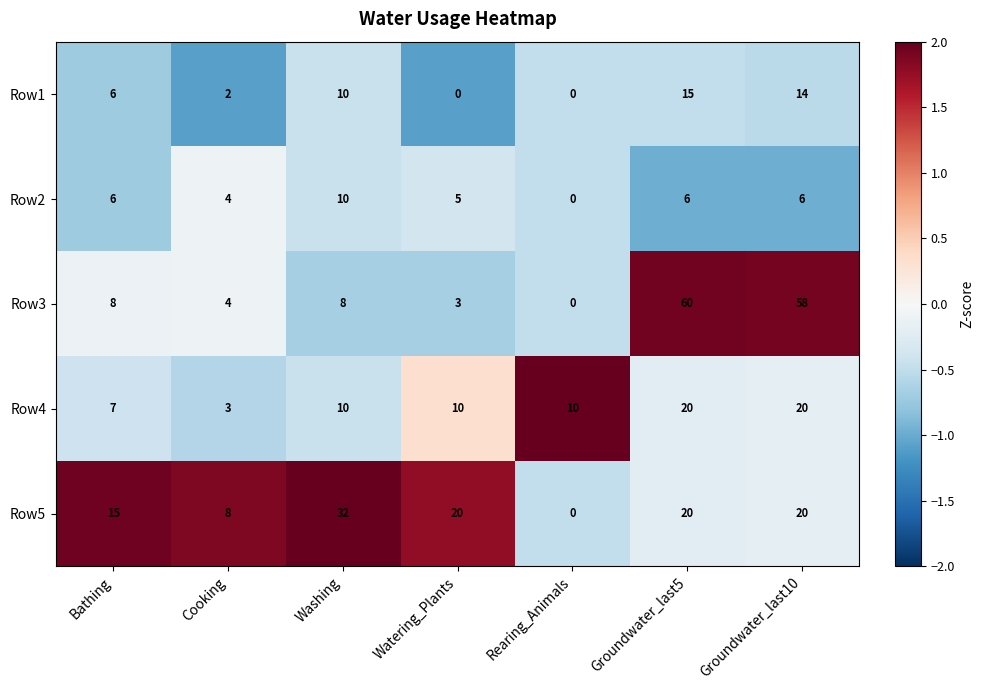

The value of Row3 at Watering_Plants is 3. True or false?

True